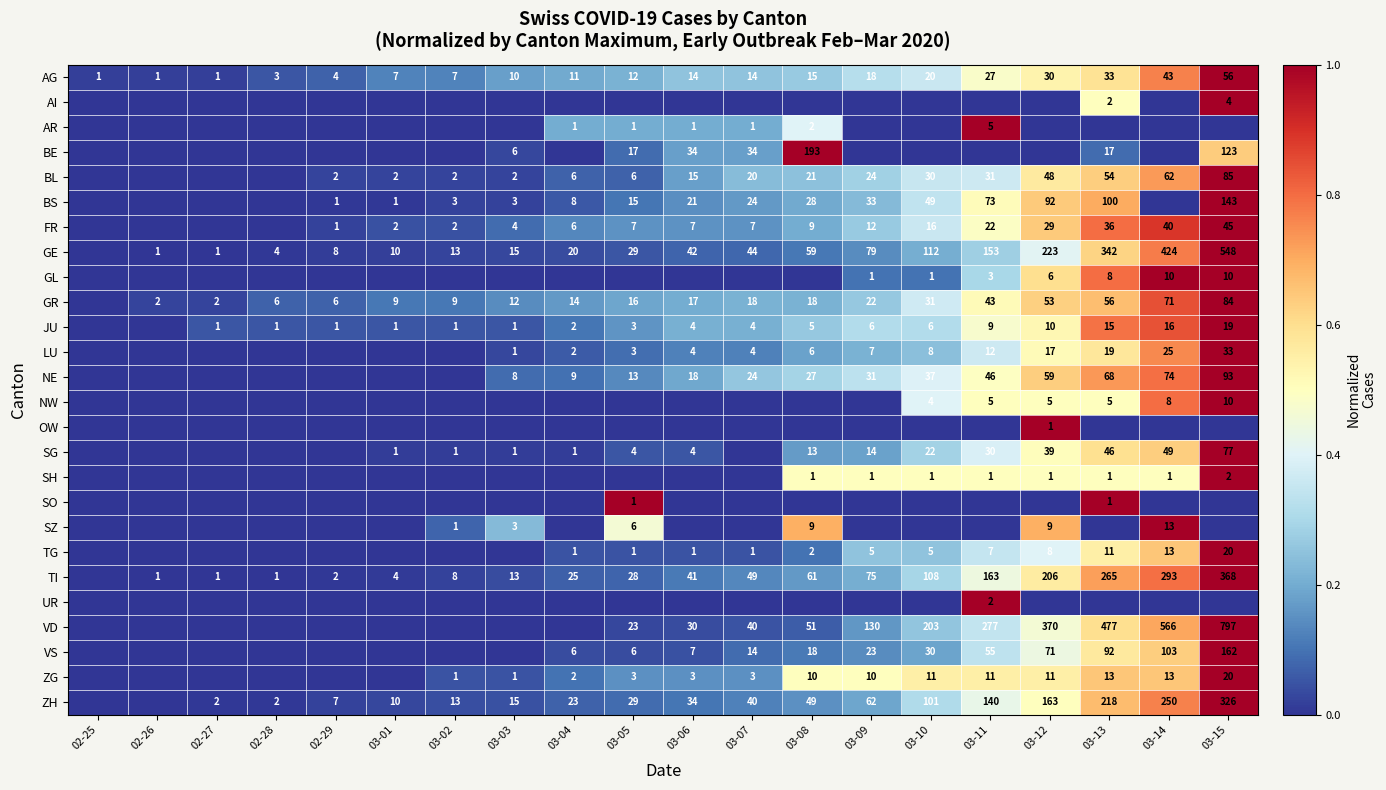

Is the value of SG at 03-04 greater than the value of BE at 03-05?

No